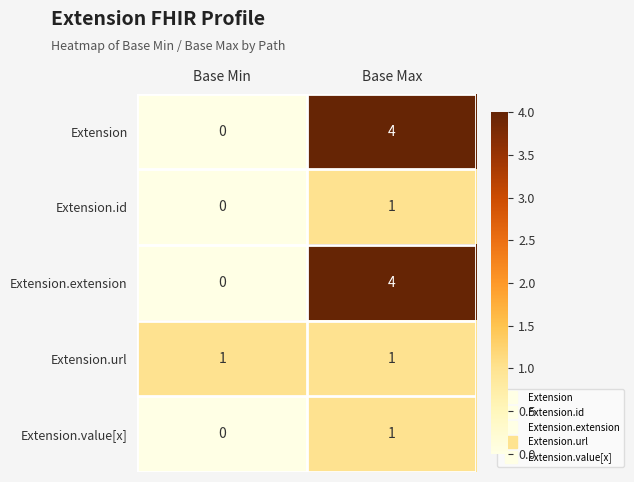

Count the number of data series in this chart.

5